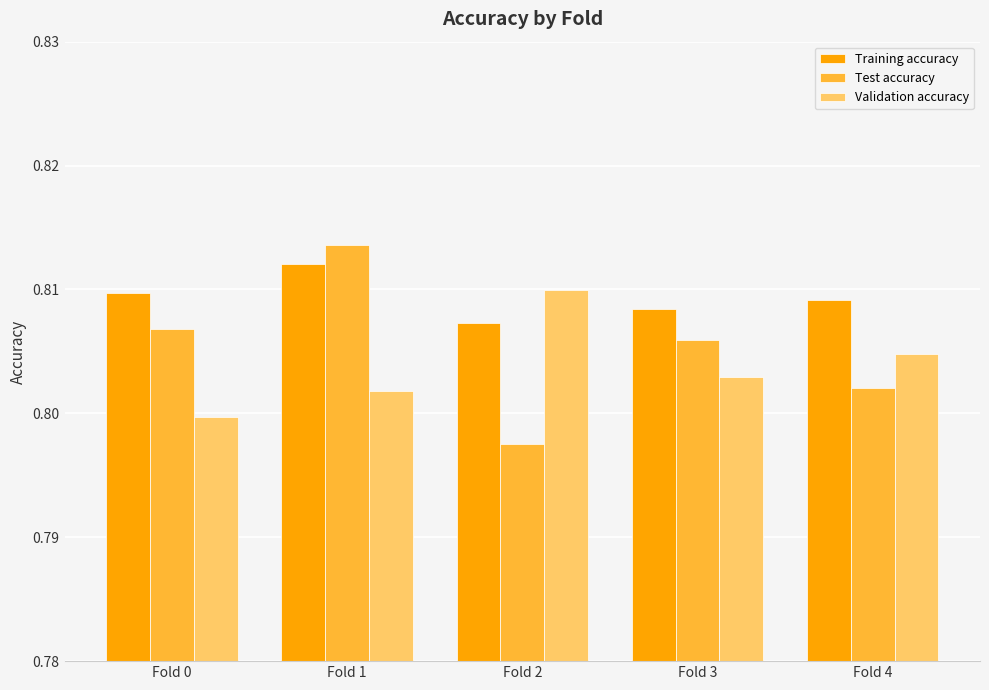

Is it true that Validation accuracy equals 1.1 at Fold 0?

False